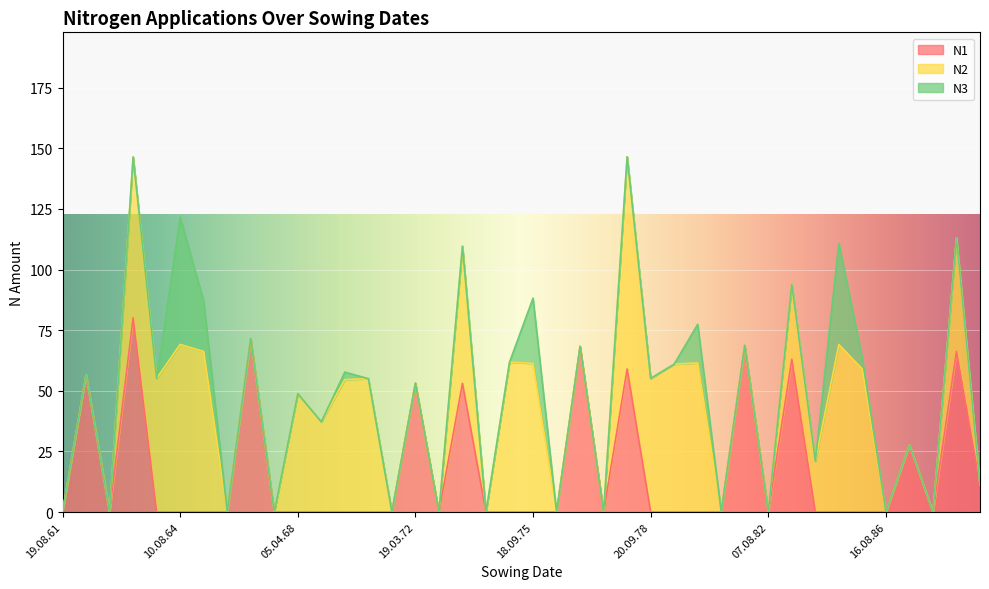

What are all the series names shown in the legend?

N1, N2, N3